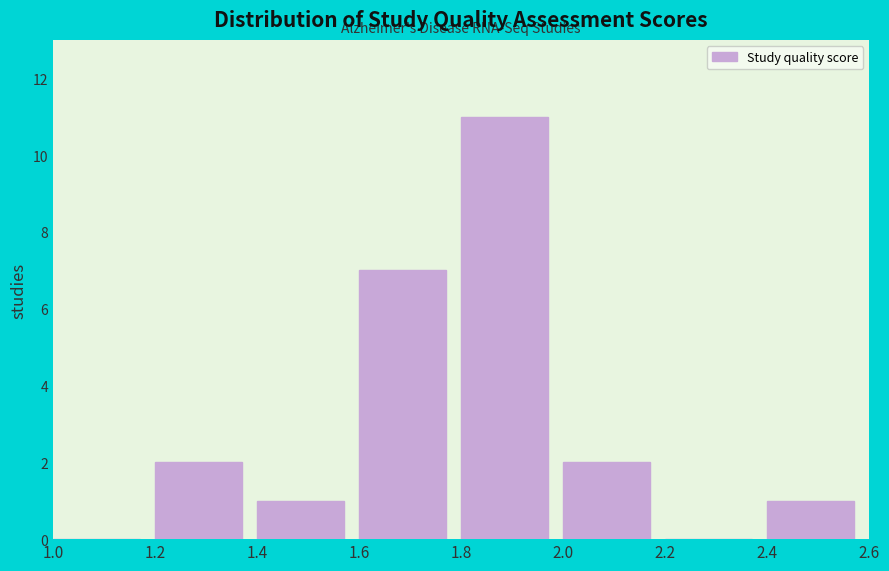

Reading left to right, transcribe this chart: for each bar, give the range it covers on the x-axis and its height. The values are not printed on the chart, so give them approximately, as read against the axis.

1.0 to 1.2: 0
1.2 to 1.4: 2
1.4 to 1.6: 1
1.6 to 1.8: 7
1.8 to 2.0: 11
2.0 to 2.2: 2
2.2 to 2.4: 0
2.4 to 2.6: 1